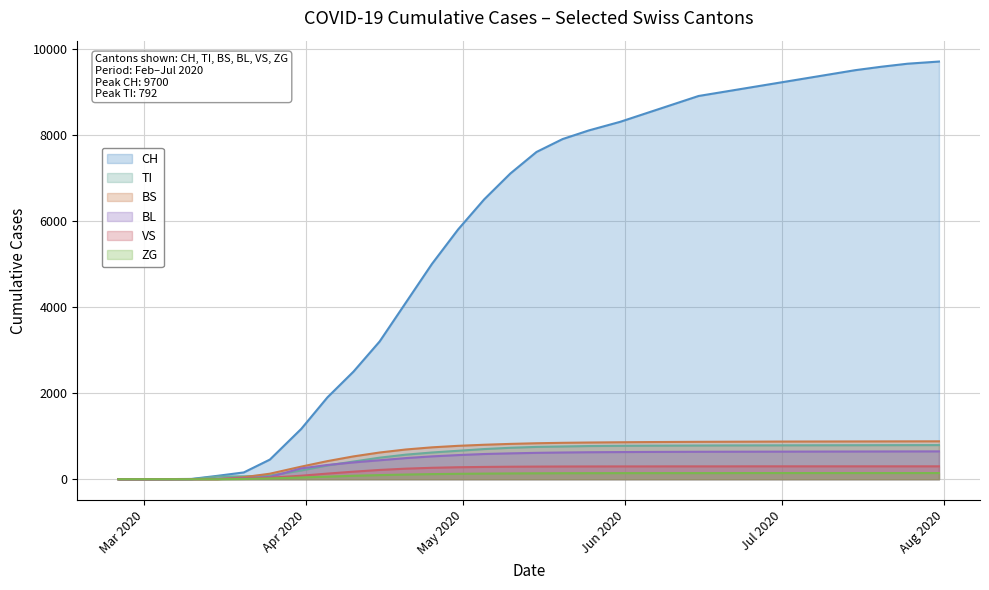

True or false: ZG and CH intersect in this chart.

False